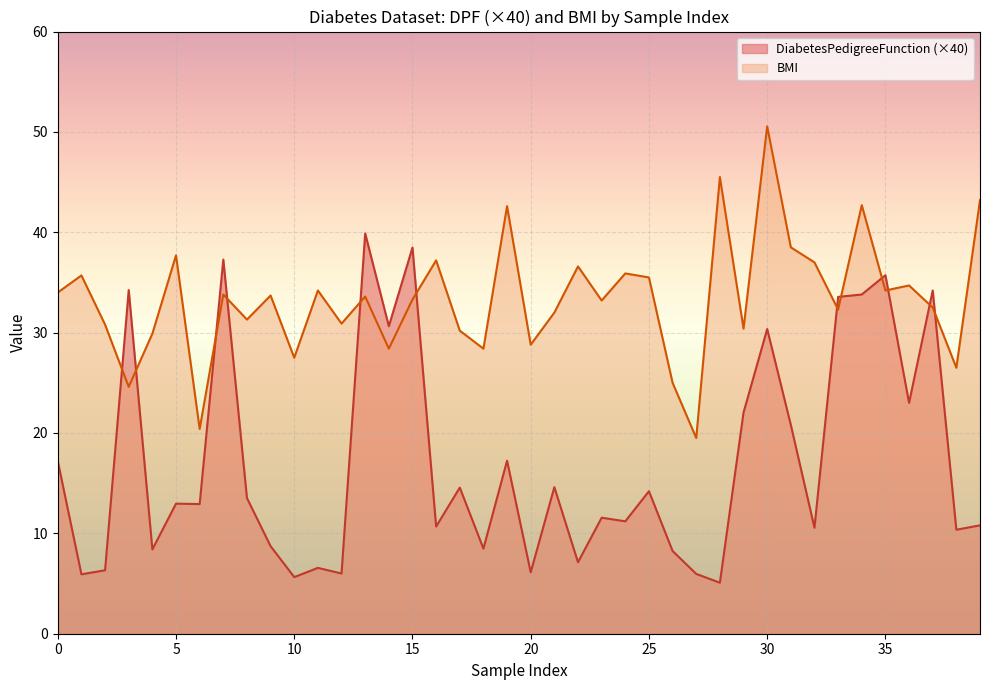

How many lines are shown in the chart?

2